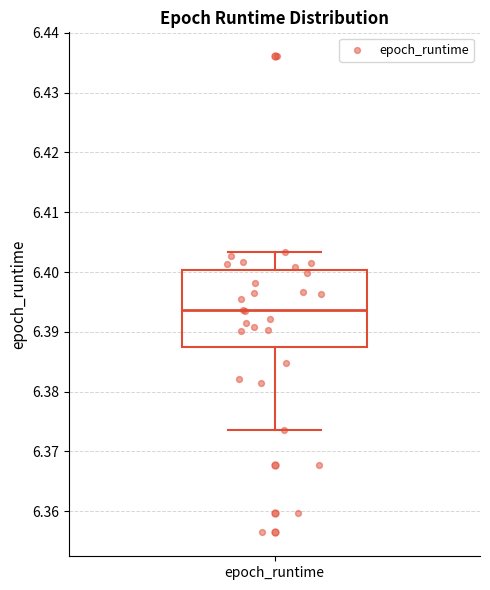

Read this box plot against the y-axis: the position of the median line, the range covered by the box, and the ends of both whiskers. The values are not printed on the chart, so give them approximately, as read against the axis.

median 6.394, box 6.387 to 6.400, whiskers 6.374 to 6.403